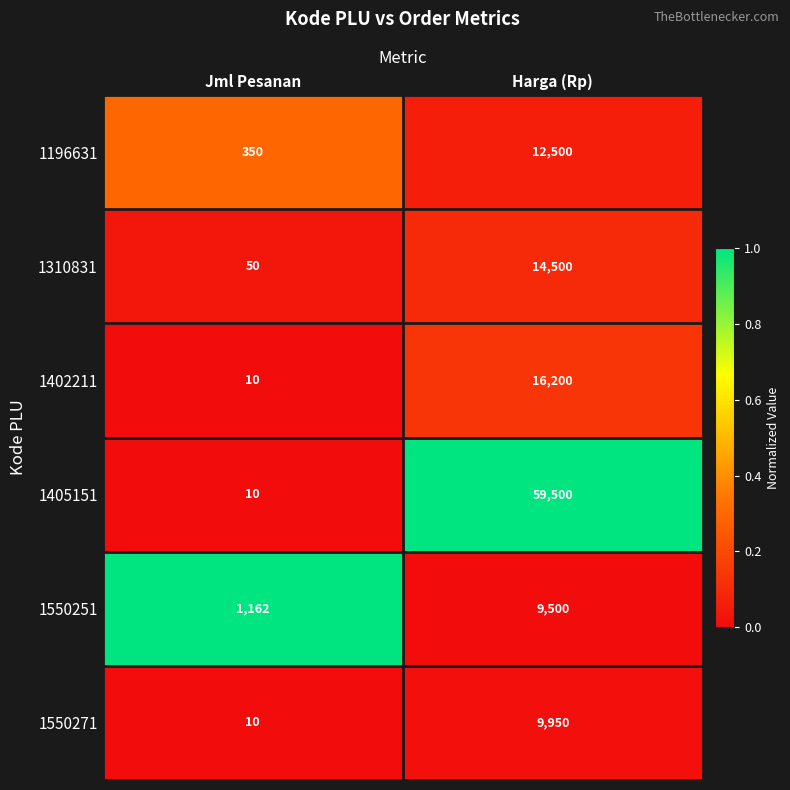

Rank the series by their maximum value, from lowest to highest.

1550251, 1550271, 1196631, 1310831, 1402211, 1405151